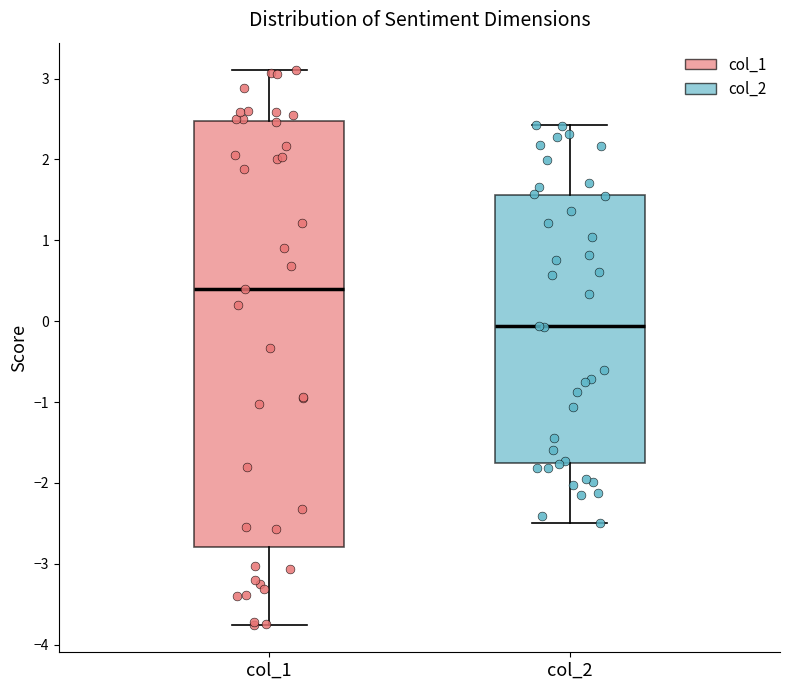

Which box has the lowest median line?

col_2